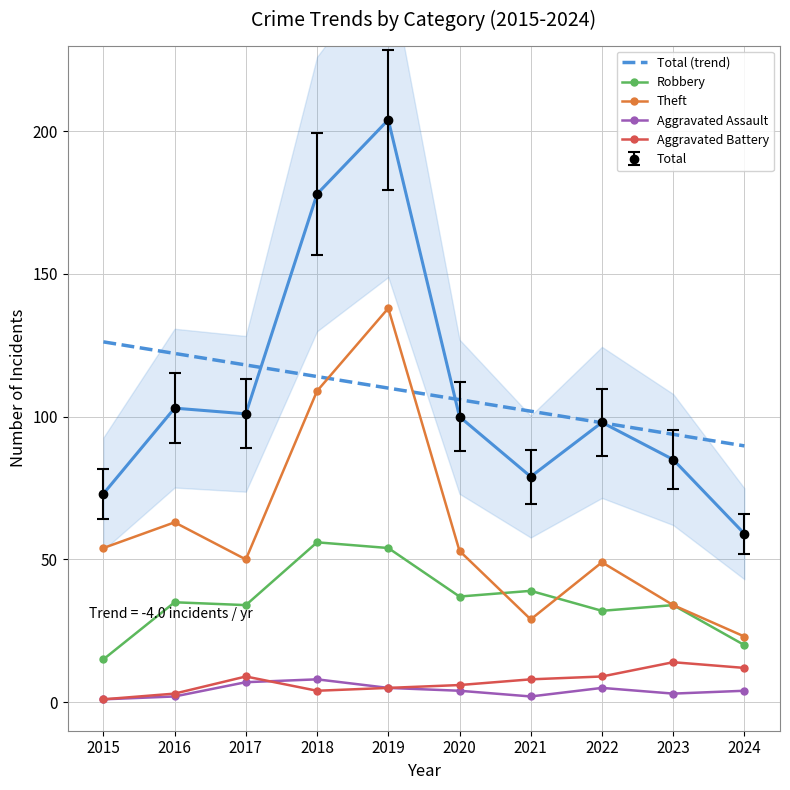

How many data points does each series have?

10